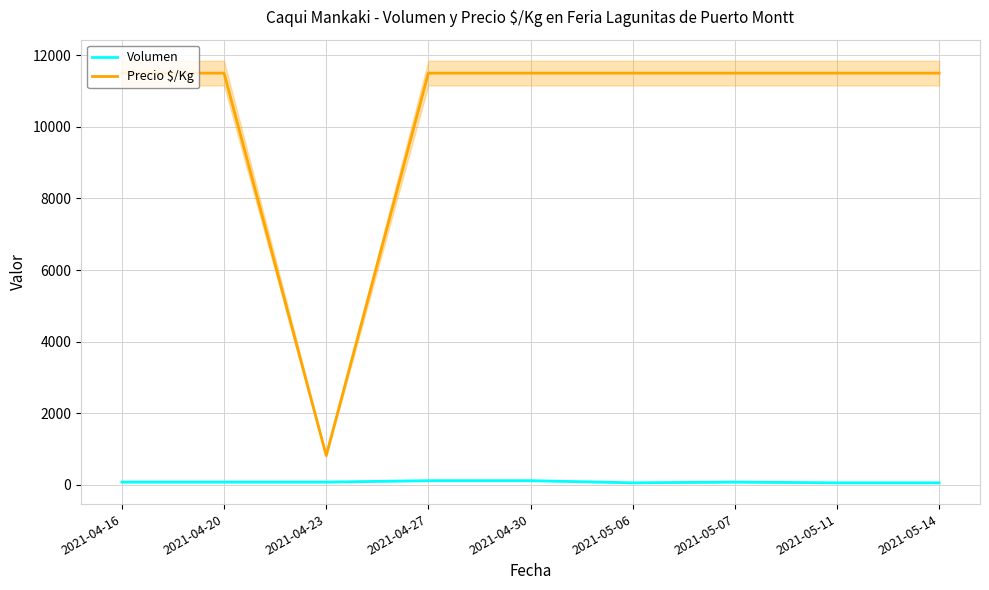

What are all the series names shown in the legend?

Volumen, Precio $/Kg